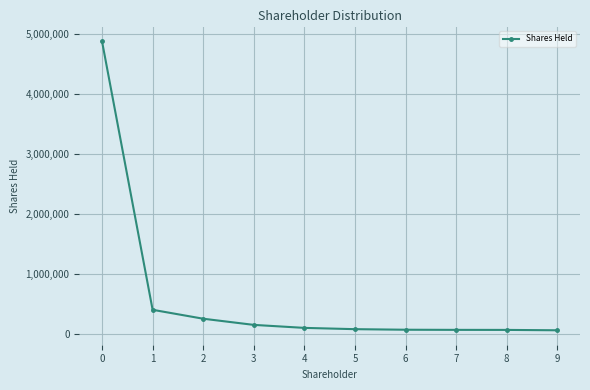

What is the difference between the maximum and minimum values?

4813232